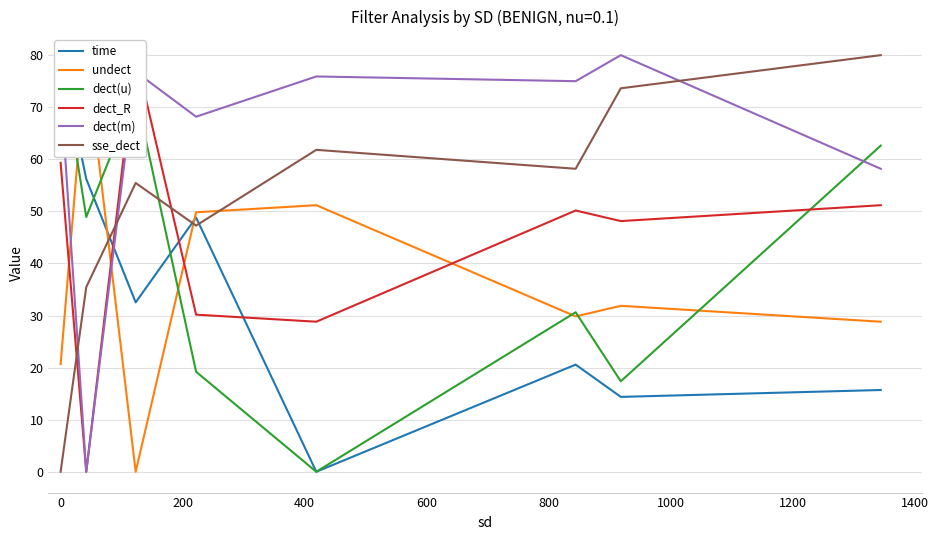

What is the highest value of the dect(m) series?

80.0